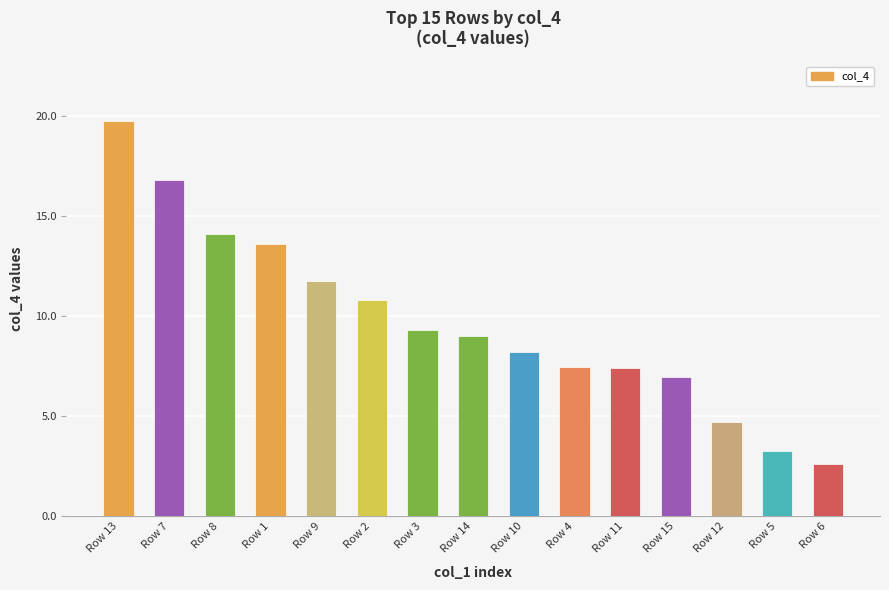

What is the value of the 7th bar from the left?

9.3